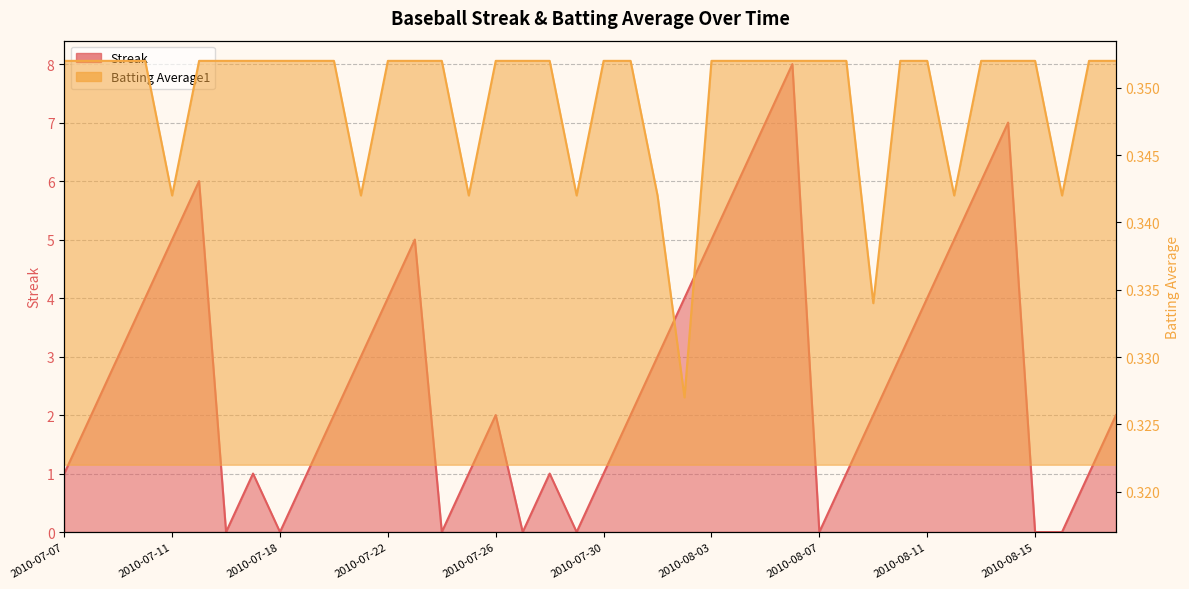

What is the label of the 11th point from the right?

2010-08-08